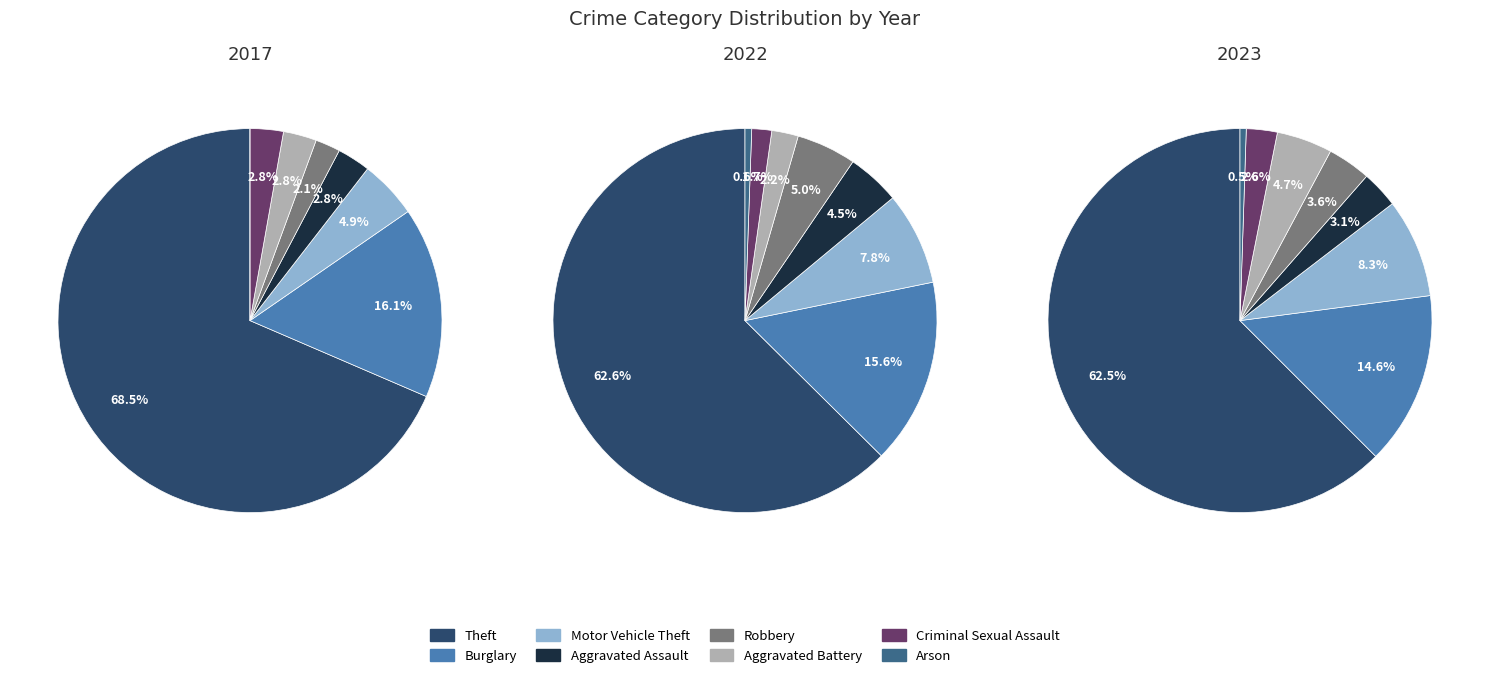

True or false: Arson accounts for 1% of the total.

True